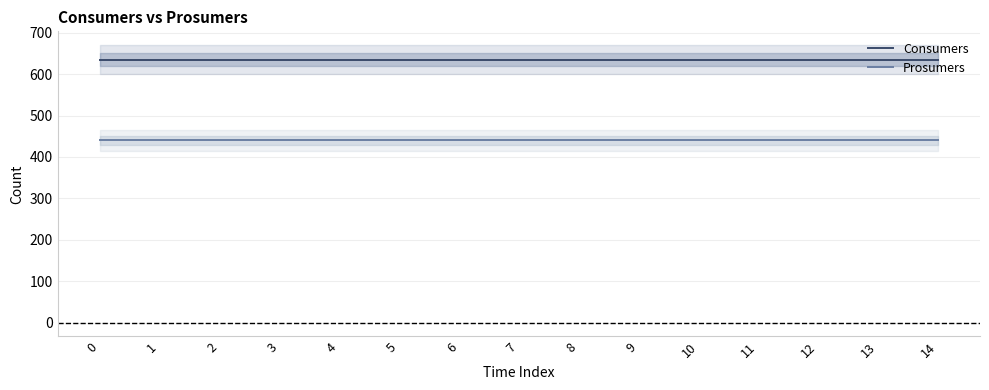

Rank the series by their maximum value, from lowest to highest.

Prosumers, Consumers